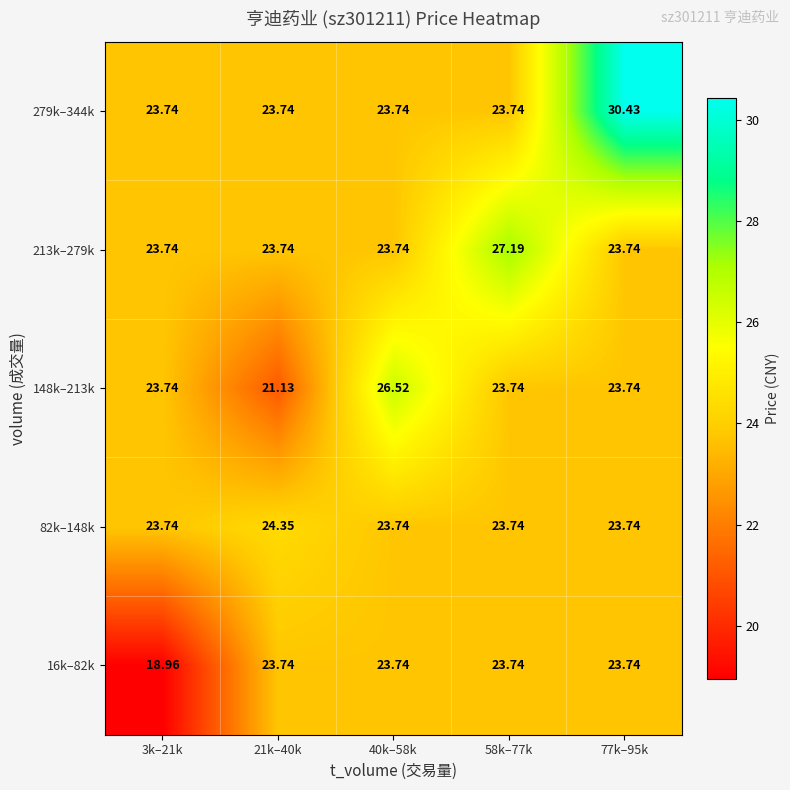

How many distinct data groups are displayed?

5